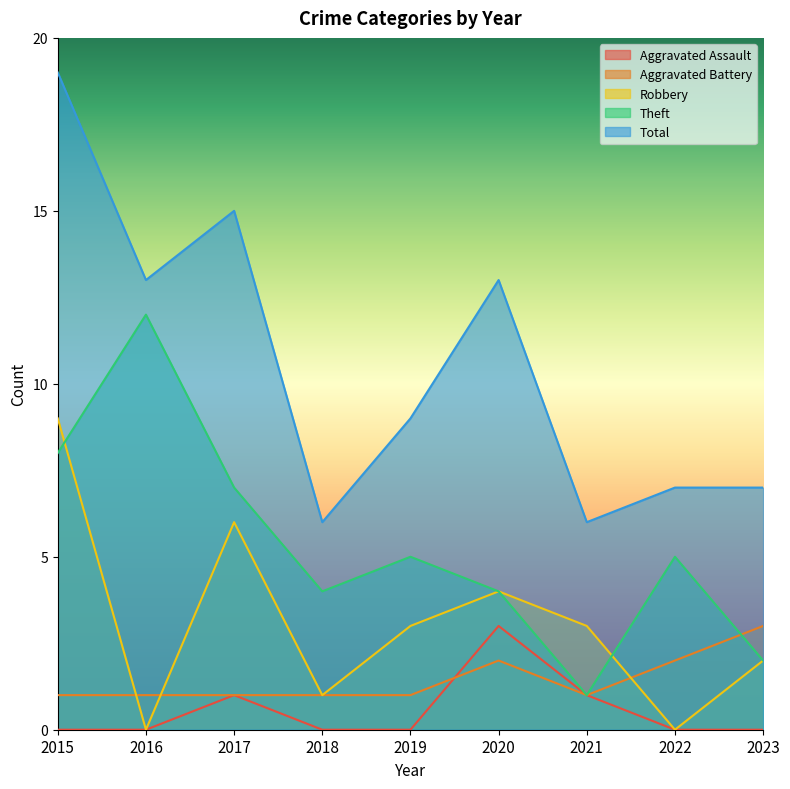

What is the value of the Total point at the 3rd from the left?

15